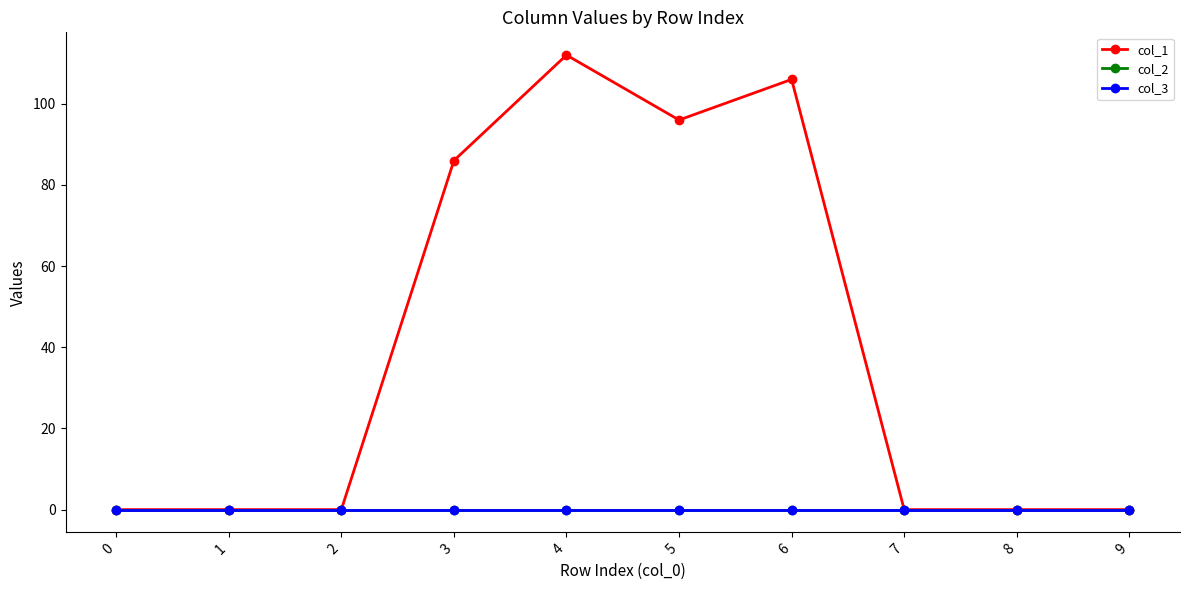

Is this an area chart (filled region under the line)?

No